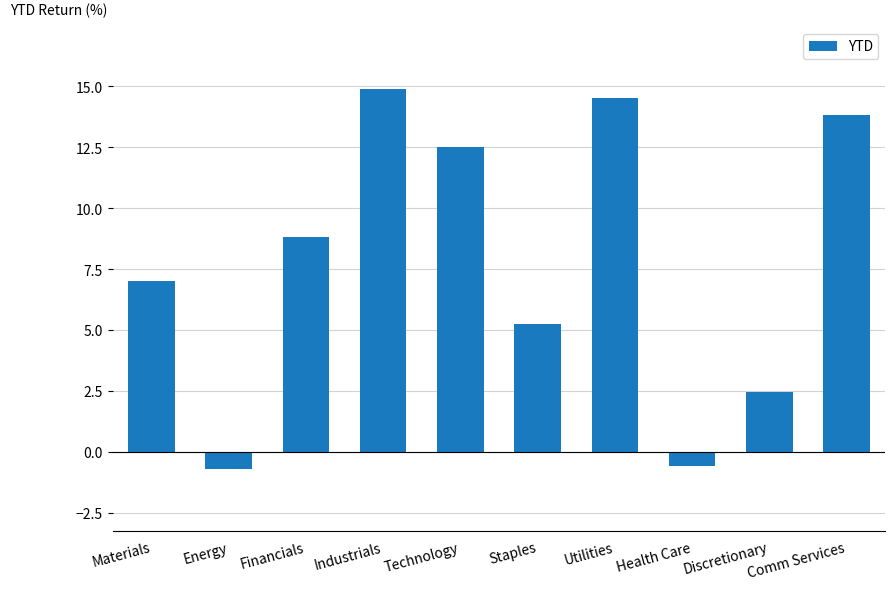

What is the maximum value shown in the chart?

14.9